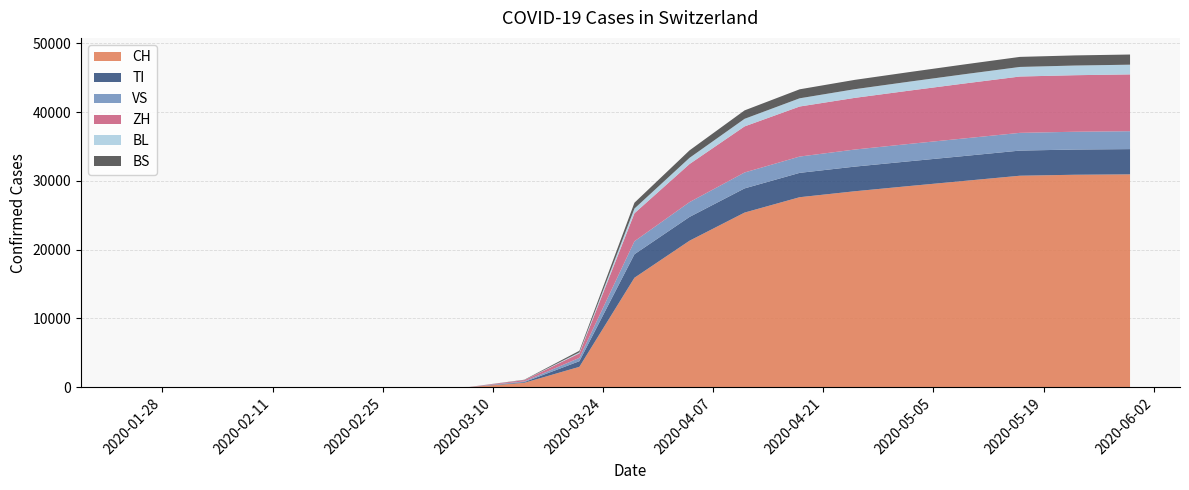

Reading right to left, list all the values displayed in this chart.

CH: 2020-05-30=30954	2020-05-23=30897	2020-05-16=30756	2020-05-09=30009	2020-05-02=29264	2020-04-25=28496	2020-04-18=27632	2020-04-11=25398	2020-04-04=21306	2020-03-28=15922	2020-03-21=2972	2020-03-14=652	2020-03-07=27	2020-03-01=0	2020-02-28=0	2020-02-25=0	2020-02-01=0	2020-01-24=0
TI: 2020-05-30=3672	2020-05-23=3666	2020-05-16=3654	2020-05-09=3622	2020-05-02=3598	2020-04-25=3582	2020-04-18=3539	2020-04-11=3516	2020-04-04=3458	2020-03-28=3419	2020-03-21=819	2020-03-14=105	2020-03-07=5	2020-03-01=0	2020-02-28=0	2020-02-25=0	2020-02-01=0	2020-01-24=0
VS: 2020-05-30=2601	2020-05-23=2587	2020-05-16=2578	2020-05-09=2556	2020-05-02=2525	2020-04-25=2483	2020-04-18=2370	2020-04-11=2313	2020-04-04=2150	2020-03-28=1886	2020-03-21=480	2020-03-14=96	2020-03-07=2	2020-03-01=0	2020-02-28=0	2020-02-25=0	2020-02-01=0	2020-01-24=0
ZH: 2020-05-30=8261	2020-05-23=8220	2020-05-16=8191	2020-05-09=7986	2020-05-02=7750	2020-04-25=7513	2020-04-18=7277	2020-04-11=6699	2020-04-04=5541	2020-03-28=4072	2020-03-21=659	2020-03-14=186	2020-03-07=9	2020-03-01=0	2020-02-28=0	2020-02-25=0	2020-02-01=0	2020-01-24=0
BL: 2020-05-30=1411	2020-05-23=1406	2020-05-16=1392	2020-05-09=1348	2020-05-02=1305	2020-04-25=1261	2020-04-18=1194	2020-04-11=1103	2020-04-04=899	2020-03-28=683	2020-03-21=145	2020-03-14=15	2020-03-07=0	2020-03-01=0	2020-02-28=0	2020-02-25=0	2020-02-01=0	2020-01-24=0
BS: 2020-05-30=1477	2020-05-23=1472	2020-05-16=1462	2020-05-09=1426	2020-05-02=1390	2020-04-25=1356	2020-04-18=1307	2020-04-11=1226	2020-04-04=1086	2020-03-28=847	2020-03-21=233	2020-03-14=42	2020-03-07=1	2020-03-01=0	2020-02-28=0	2020-02-25=0	2020-02-01=0	2020-01-24=0